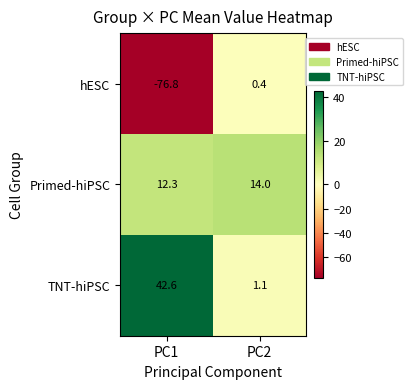

Reading left to right, list all the values displayed in this chart.

hESC: PC1=-76.8	PC2=0.4
Primed-hiPSC: PC1=12.3	PC2=14.0
TNT-hiPSC: PC1=42.6	PC2=1.1